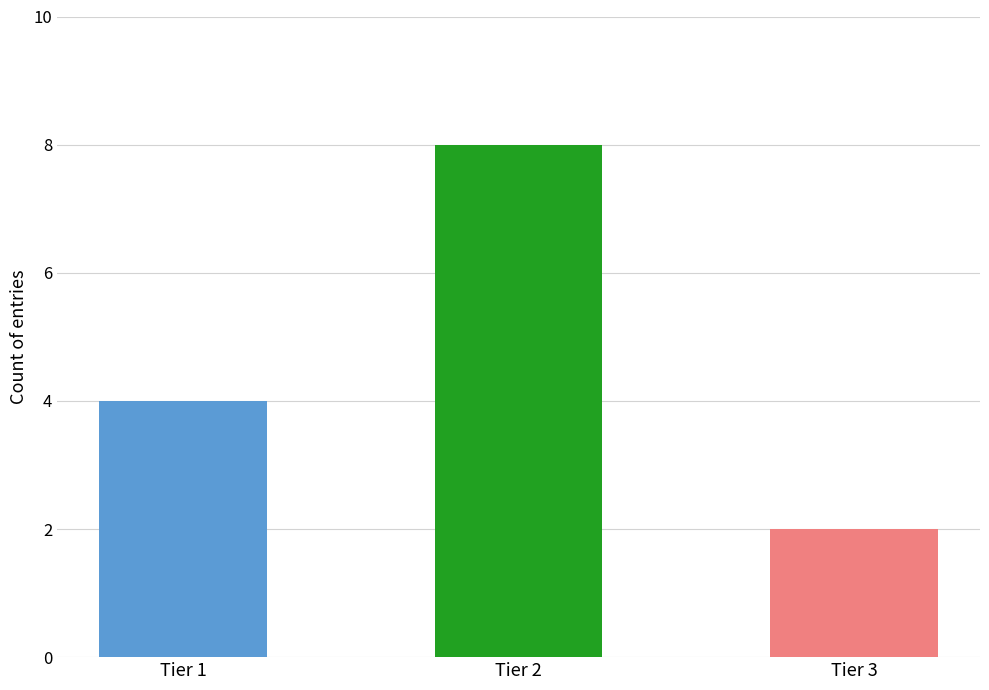

What is the sum of the values at Tier 1 and Tier 3?

6